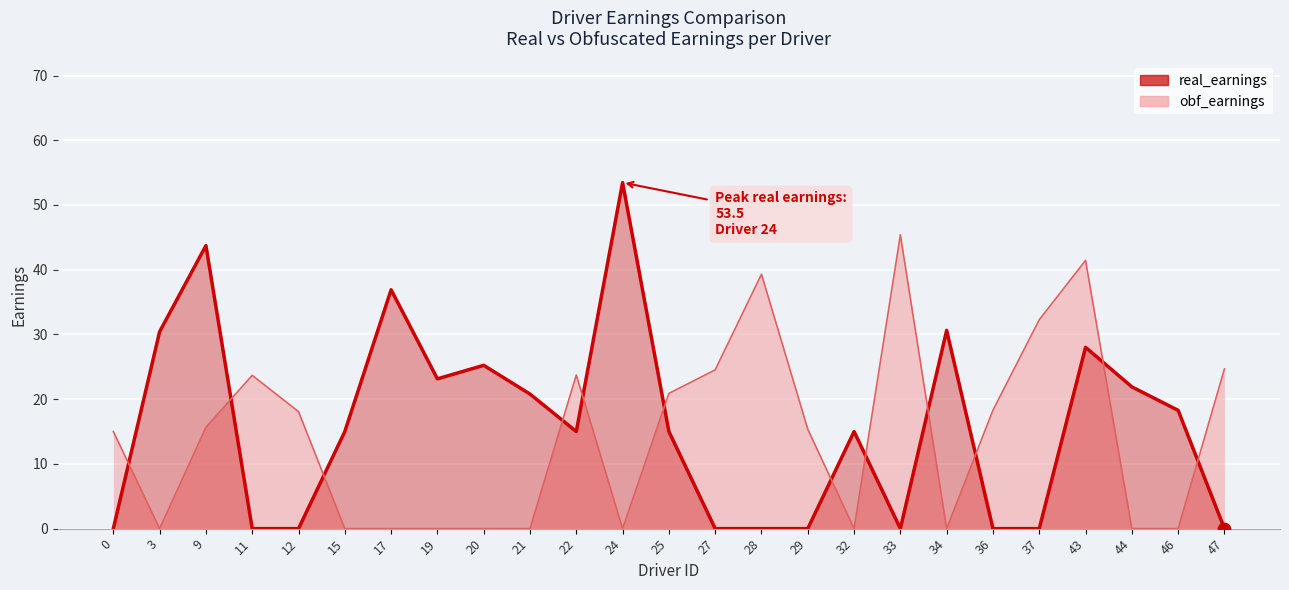

What is the difference between the highest and lowest values at 32?

15.0